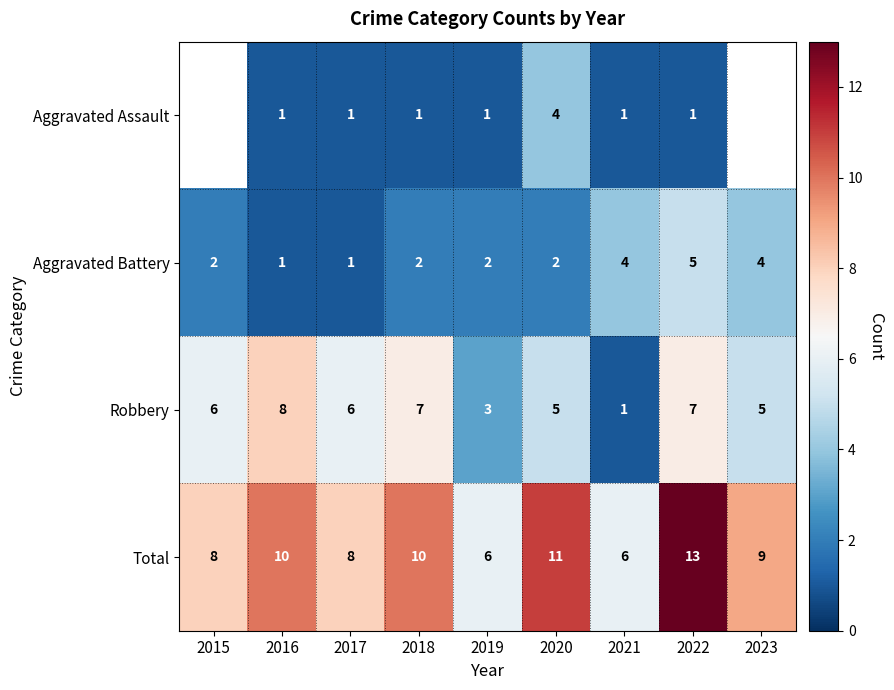

What is the minimum value for Total?

6